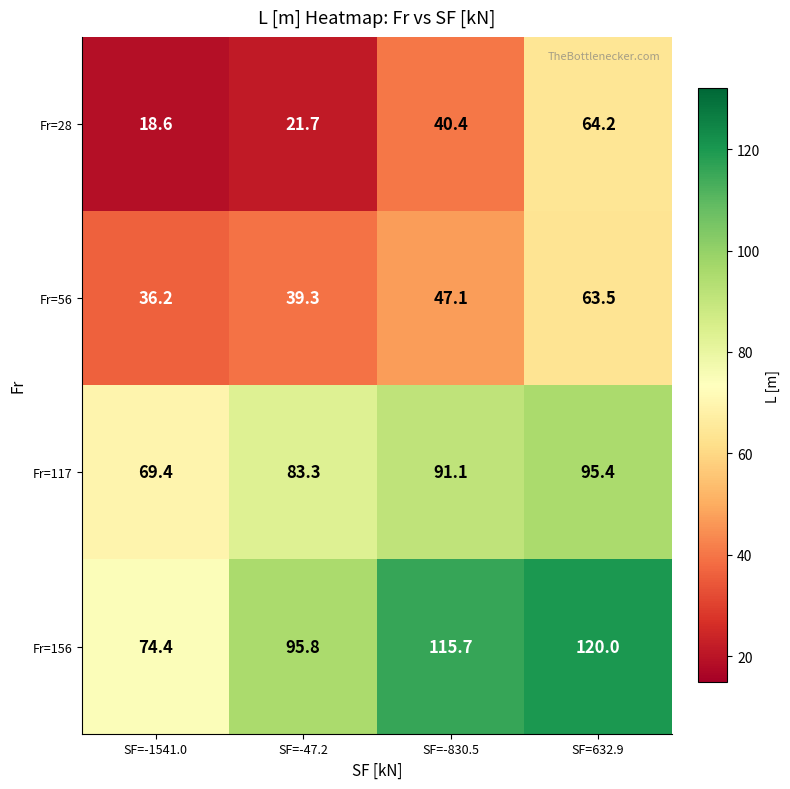

Is it true that Fr=56 equals 63.5 at SF=632.9?

True